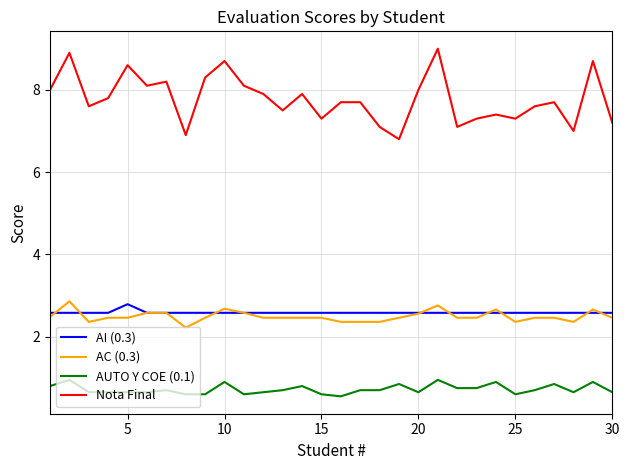

True or false: AC (0.3) has more than 0 interior local peaks.

True